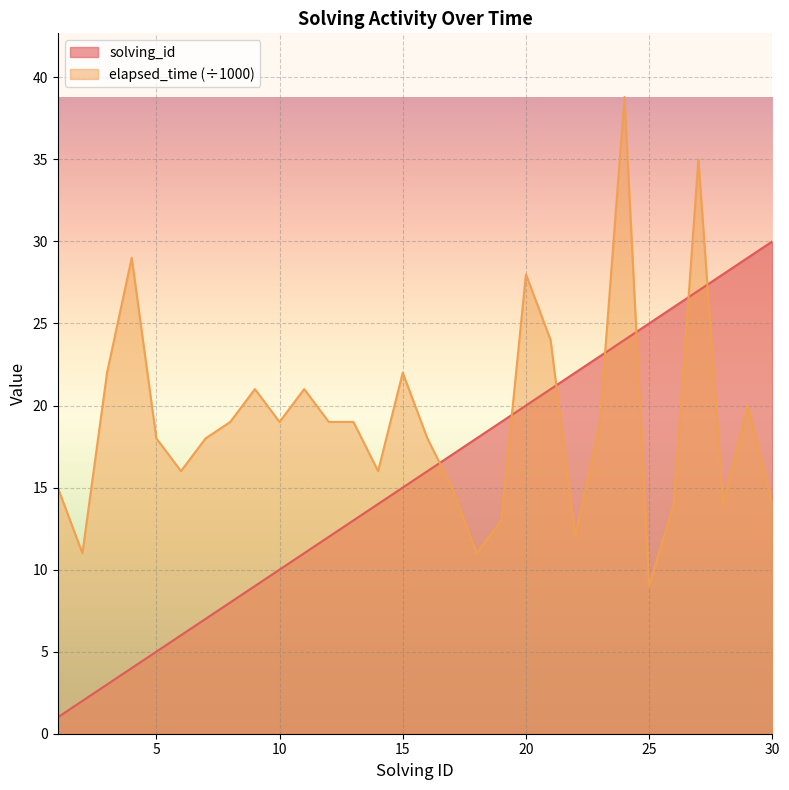

After their last crossing, which series has the higher values: elapsed_time or solving_id?

solving_id